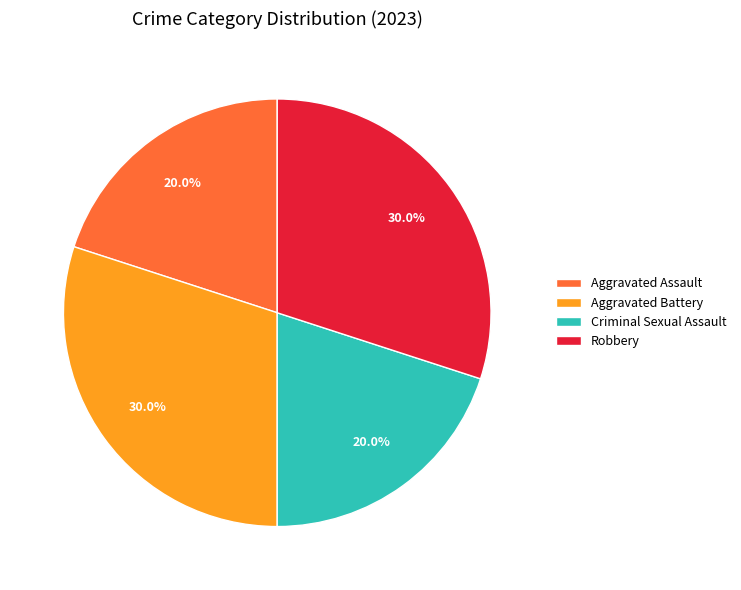

Does Aggravated Assault represent more than half of the total?

No